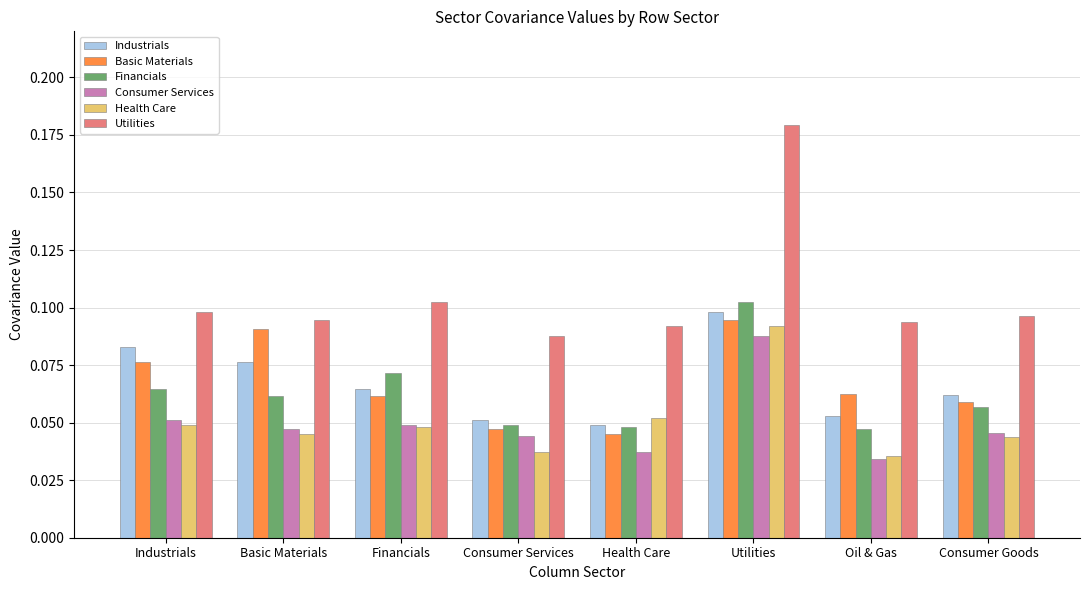

Which series has the largest range (max minus min)?

Utilities